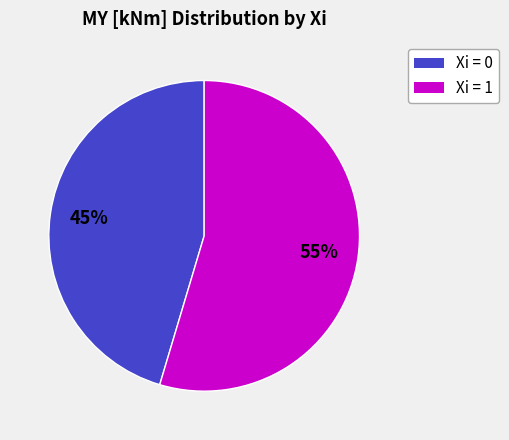

To the nearest percent, what is the average slice percentage?

50%